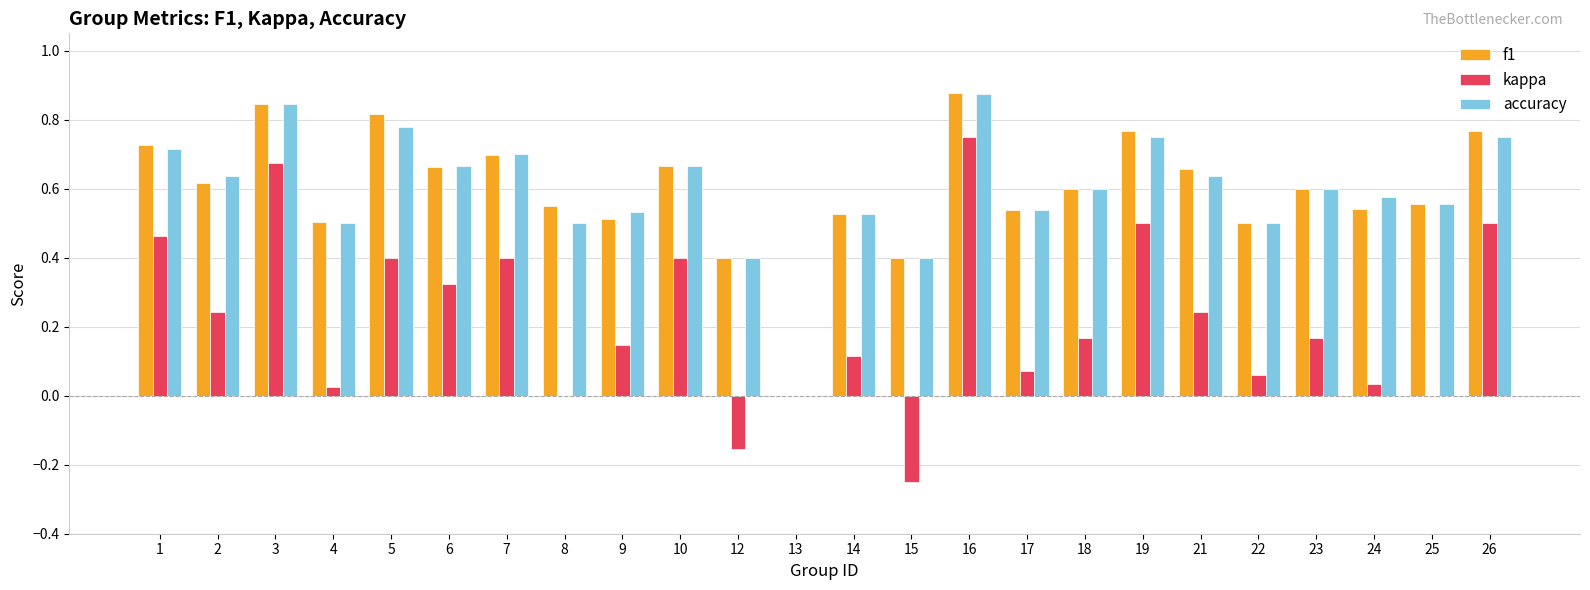

What are all the series names shown in the legend?

f1, kappa, accuracy